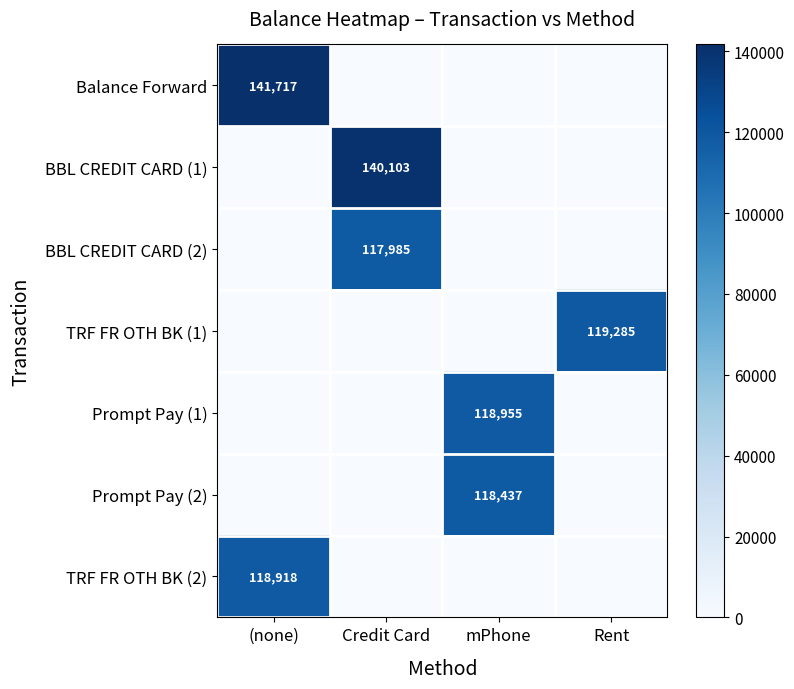

The BBL CREDIT CARD (1) series shows 140103 at Credit Card. True or false?

True